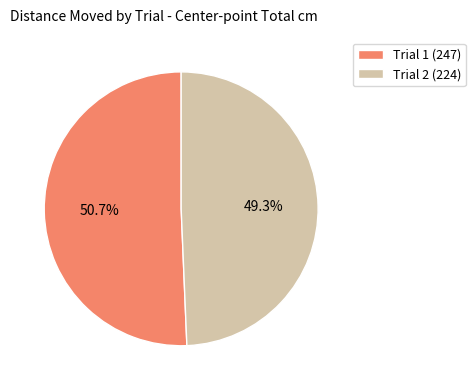

Which has a higher value, Trial 2 (224) or Trial 1 (247)?

Trial 1 (247)